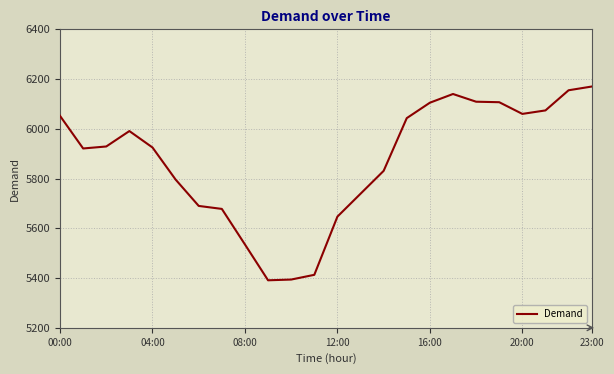

What is the average value?

5871